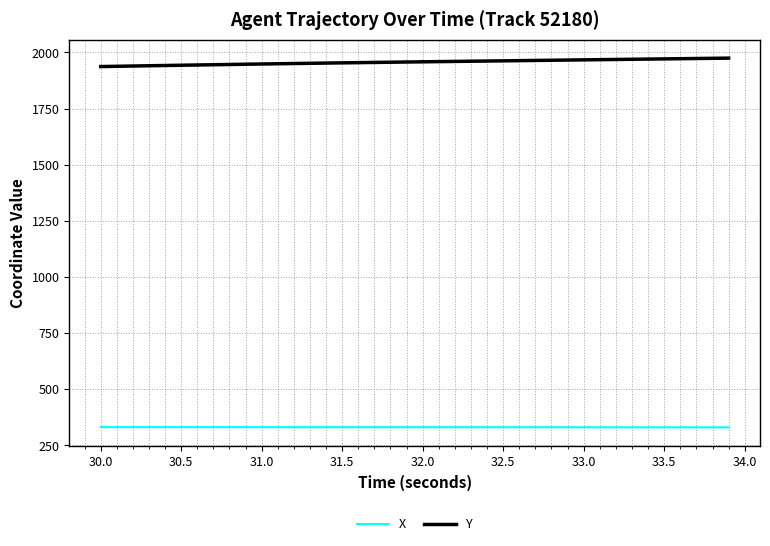

True or false: X and Y intersect in this chart.

False